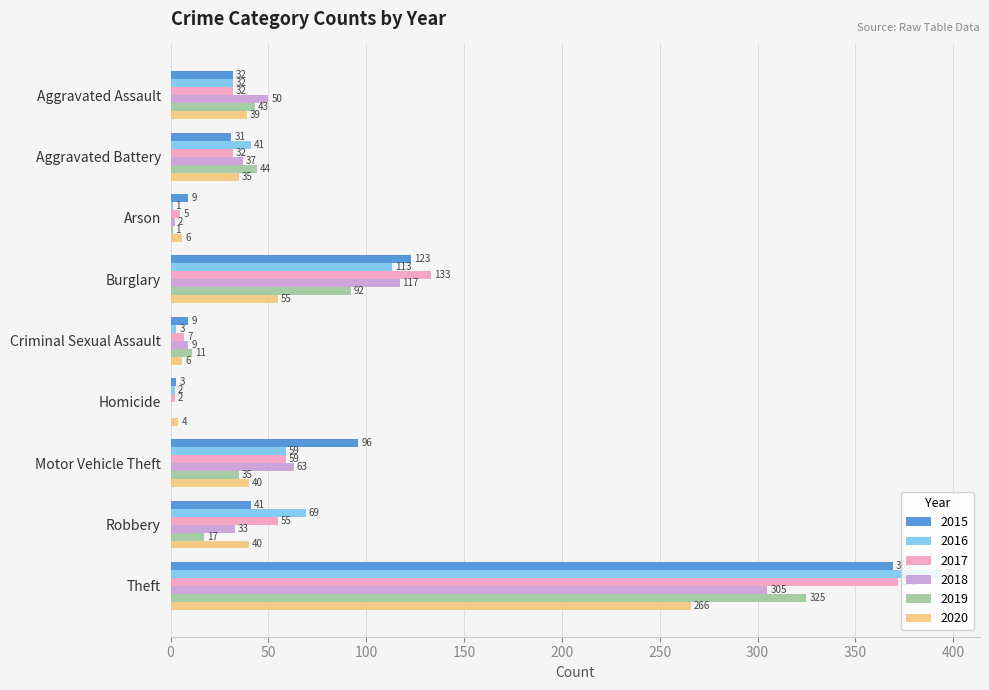

What is the sum of all 2016 values?

714